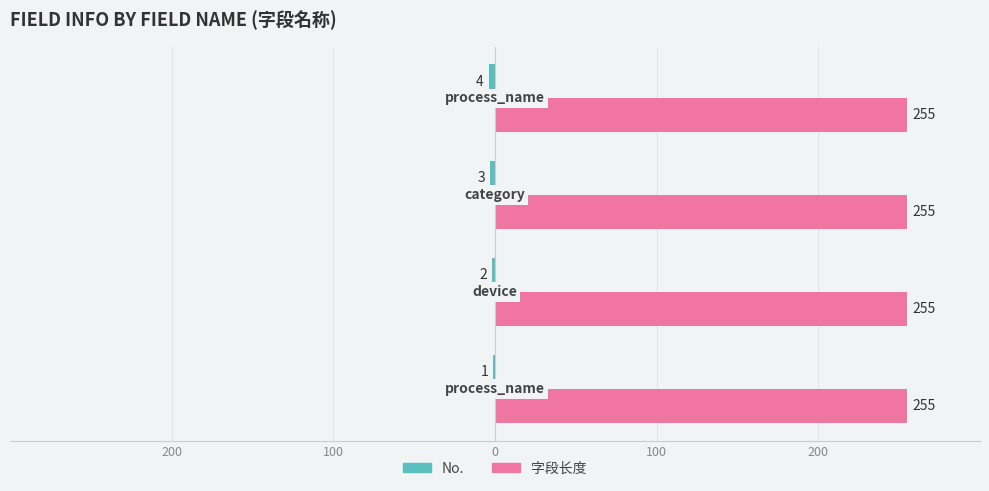

Which series has the largest total across all categories?

字段长度